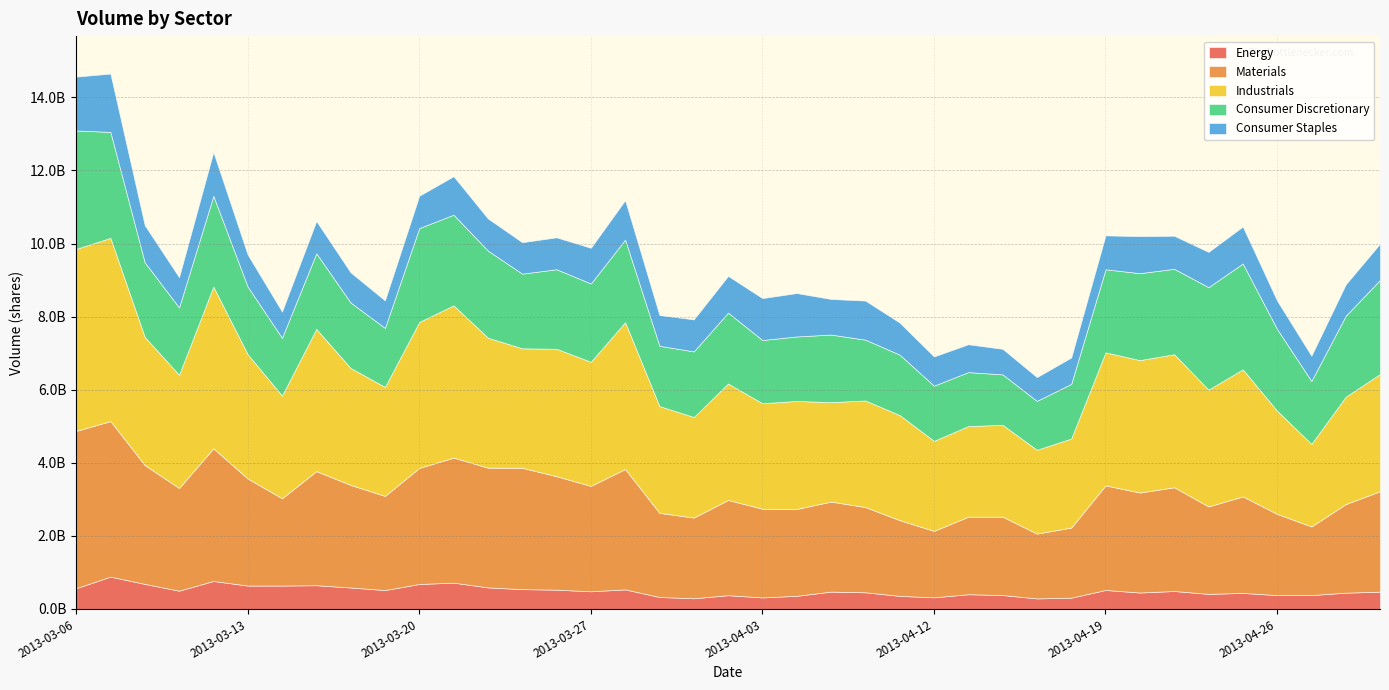

Which category has the highest value across all series?

2013-03-07